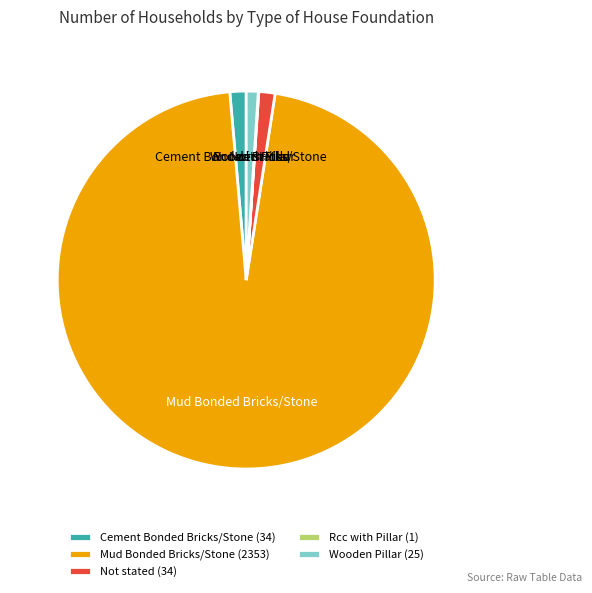

Combined, do Not stated and Mud Bonded Bricks/Stone account for over 50%?

Yes